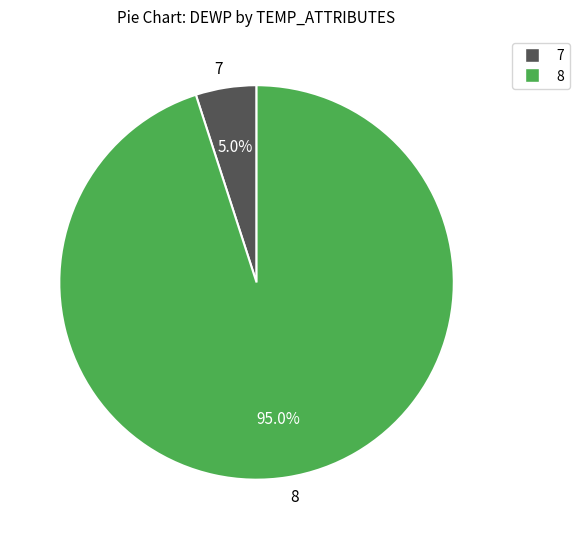

Between 7 and 8, which is larger?

8